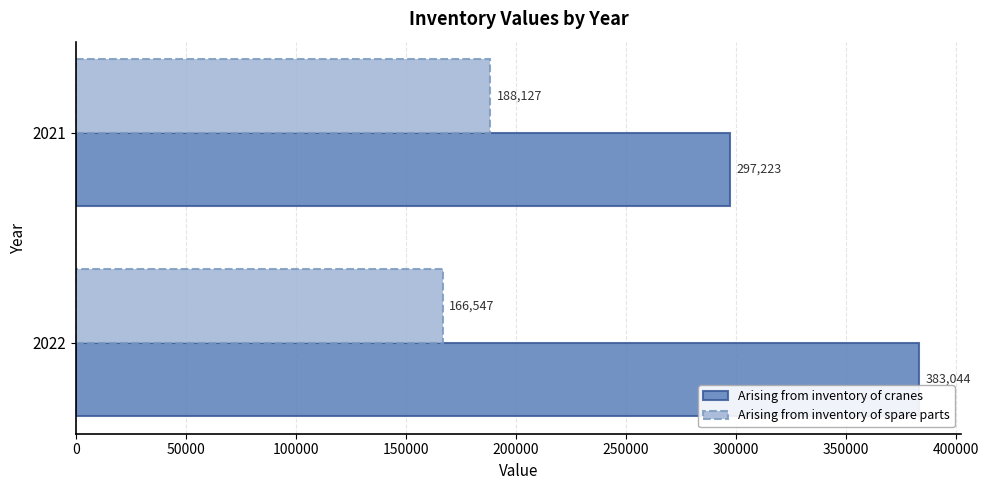

What is the total value across all series at 2021?

485350